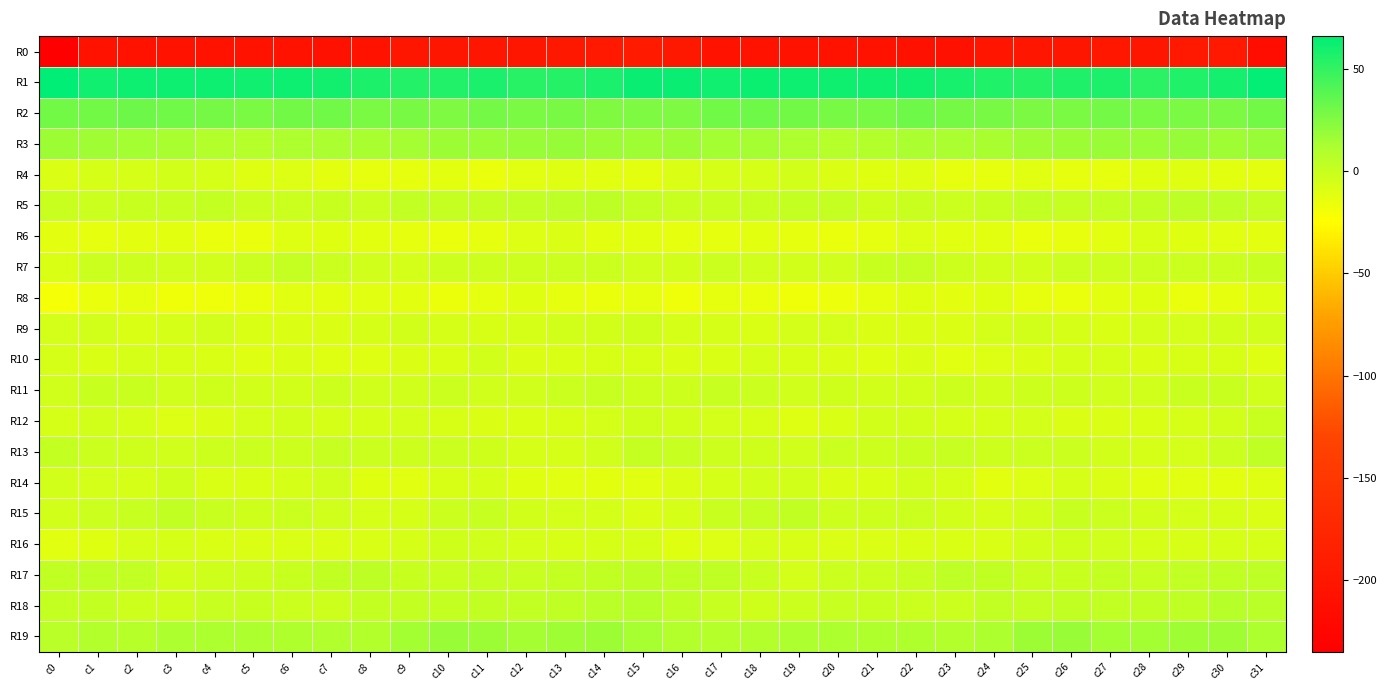

Count the number of categories in the chart.

32